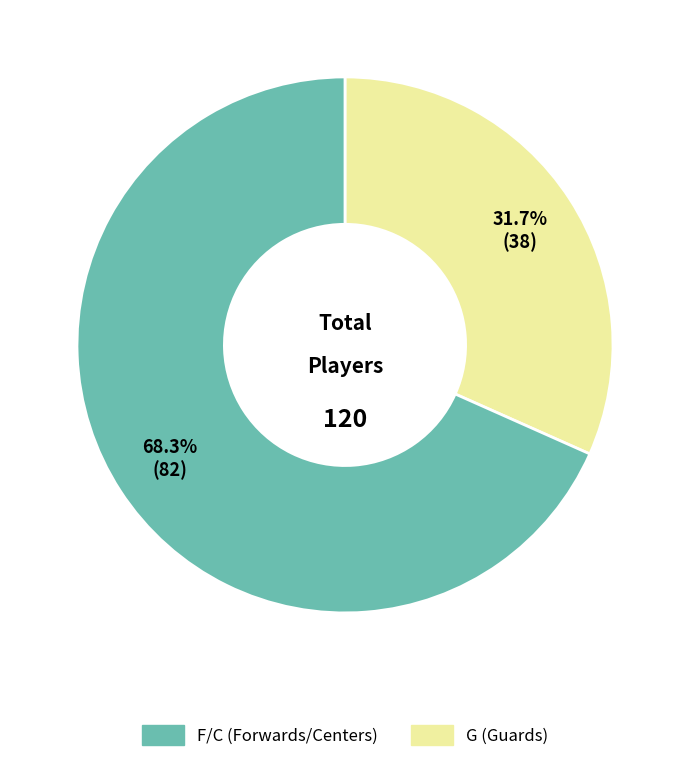

Is there any slice that represents more than half of the pie?

Yes